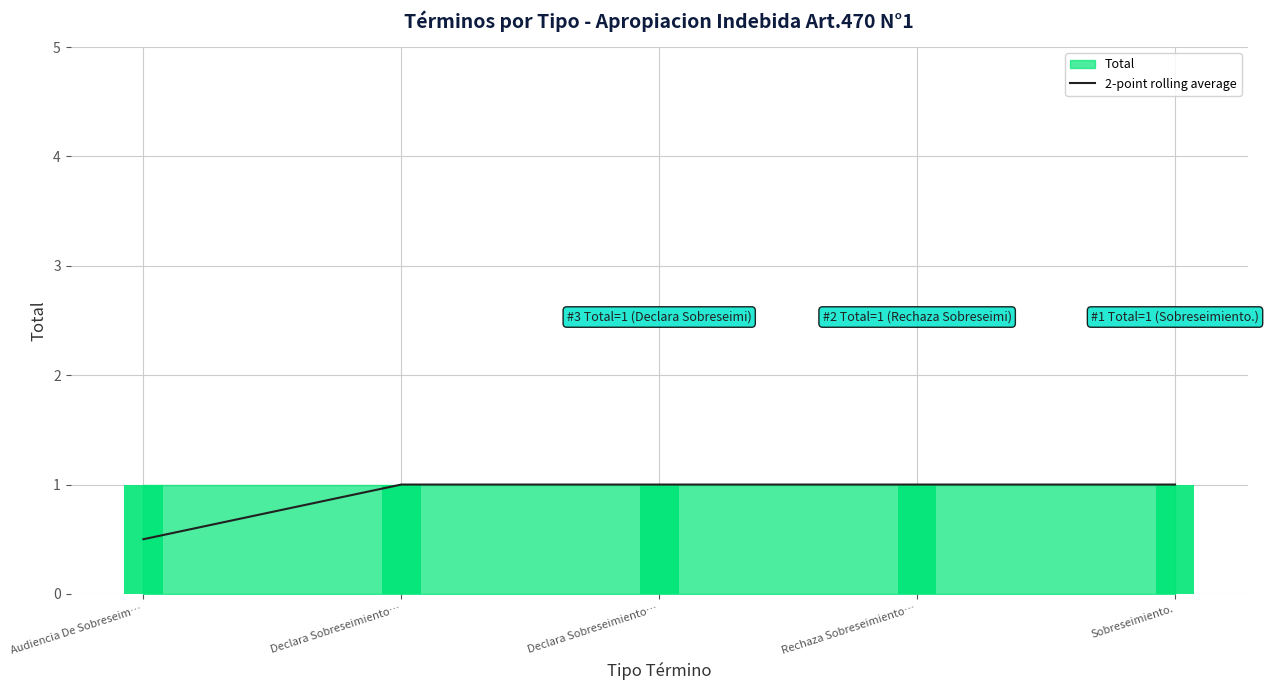

What is the label of the 3rd bar from the right?

Declara Sobreseimiento…